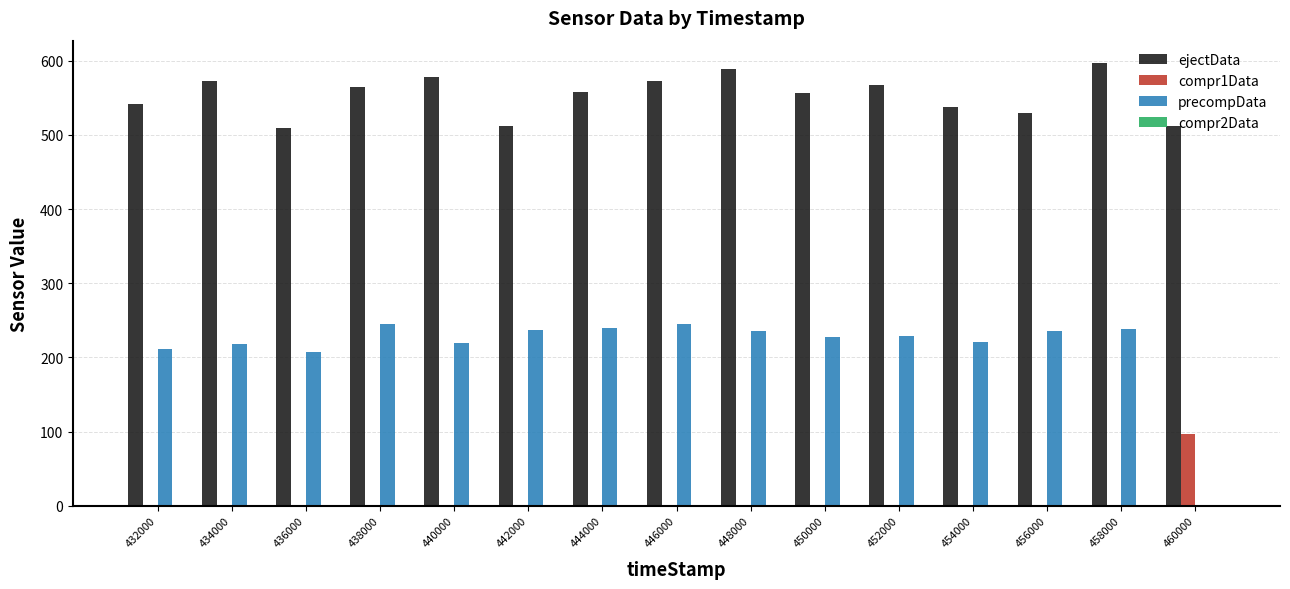

How many groups of bars are there?

15